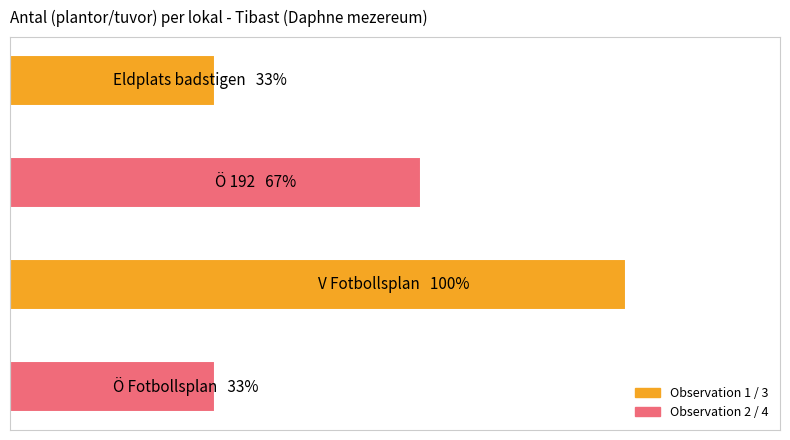

What is the change in value from Eldplats badstigen to Ö 192?

+1